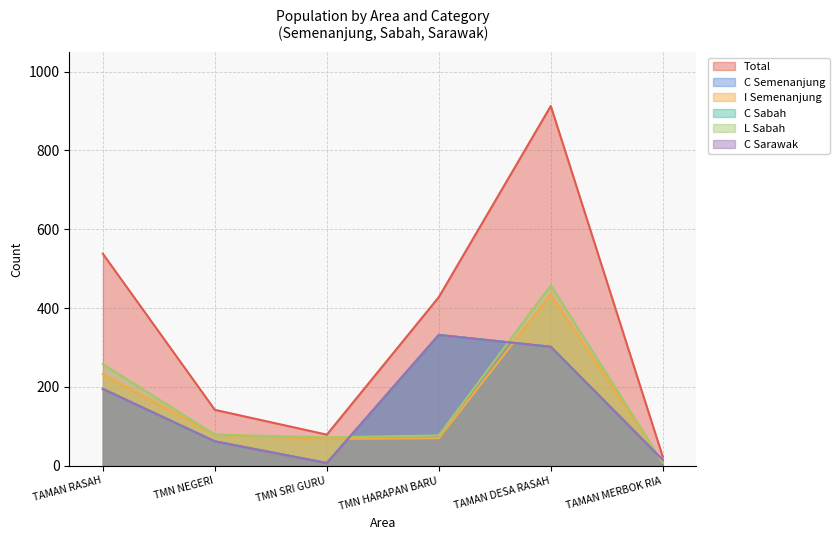

True or false: total and C_sabah intersect in this chart.

False